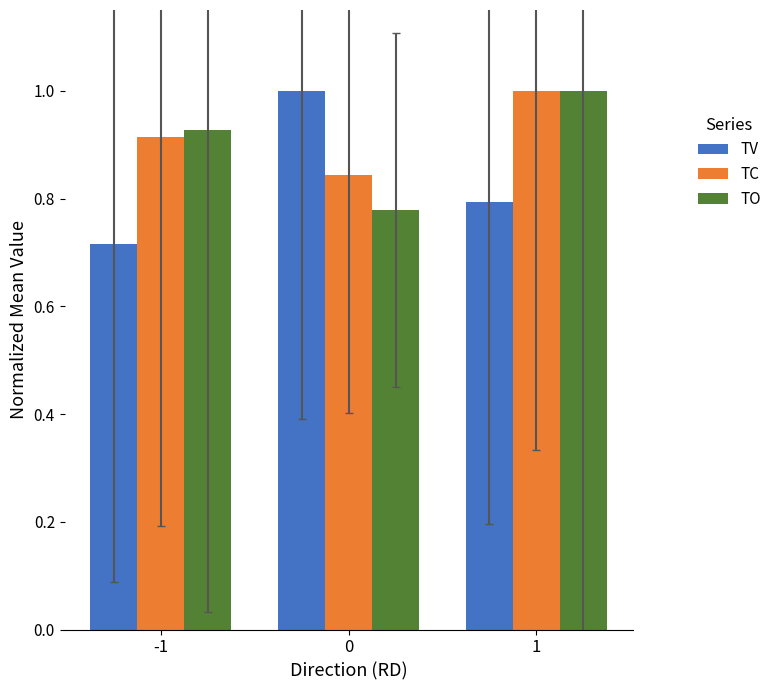

At which label is TV closest to 0?

-1